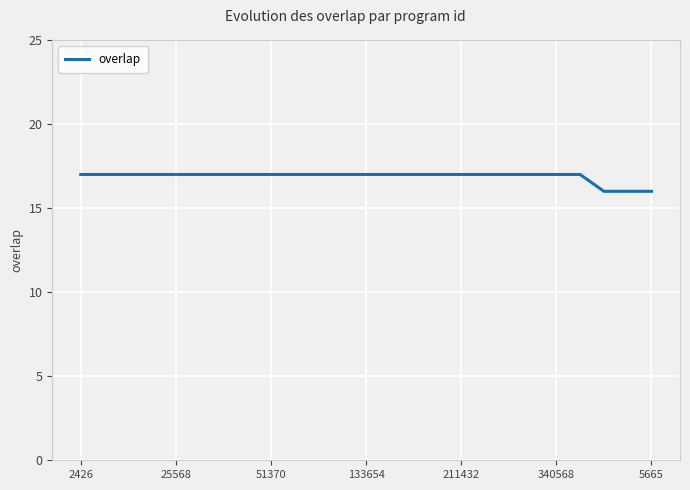

What is the maximum value shown in the chart?

17